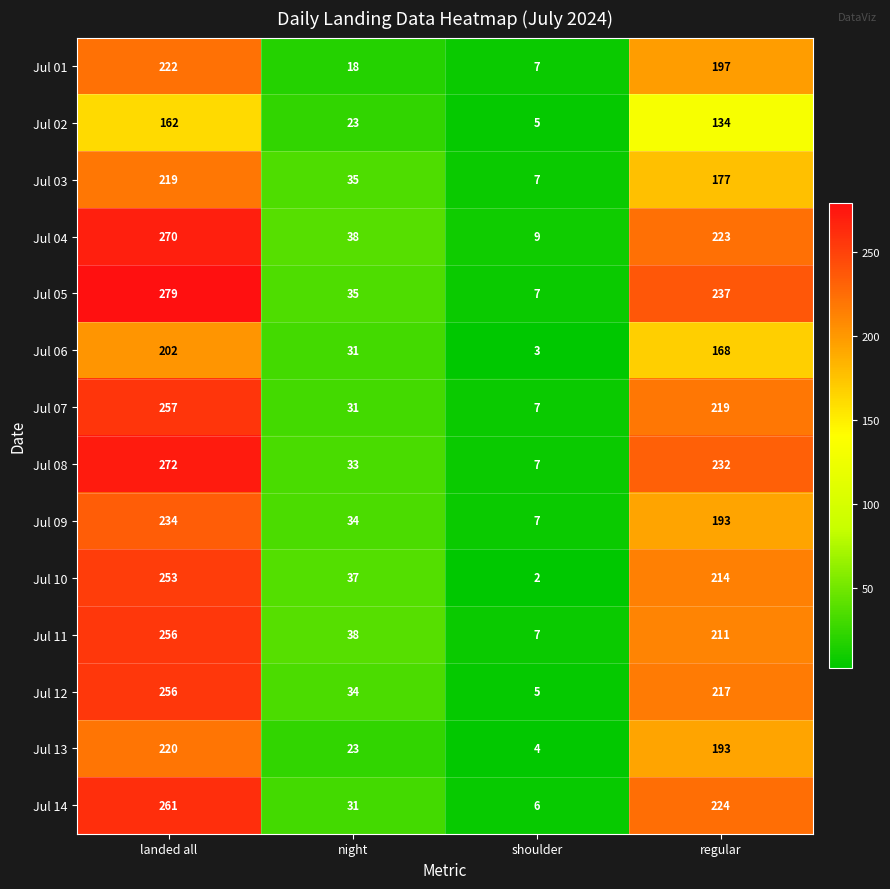

Is it true that Jul 06 equals 3 at shoulder?

True